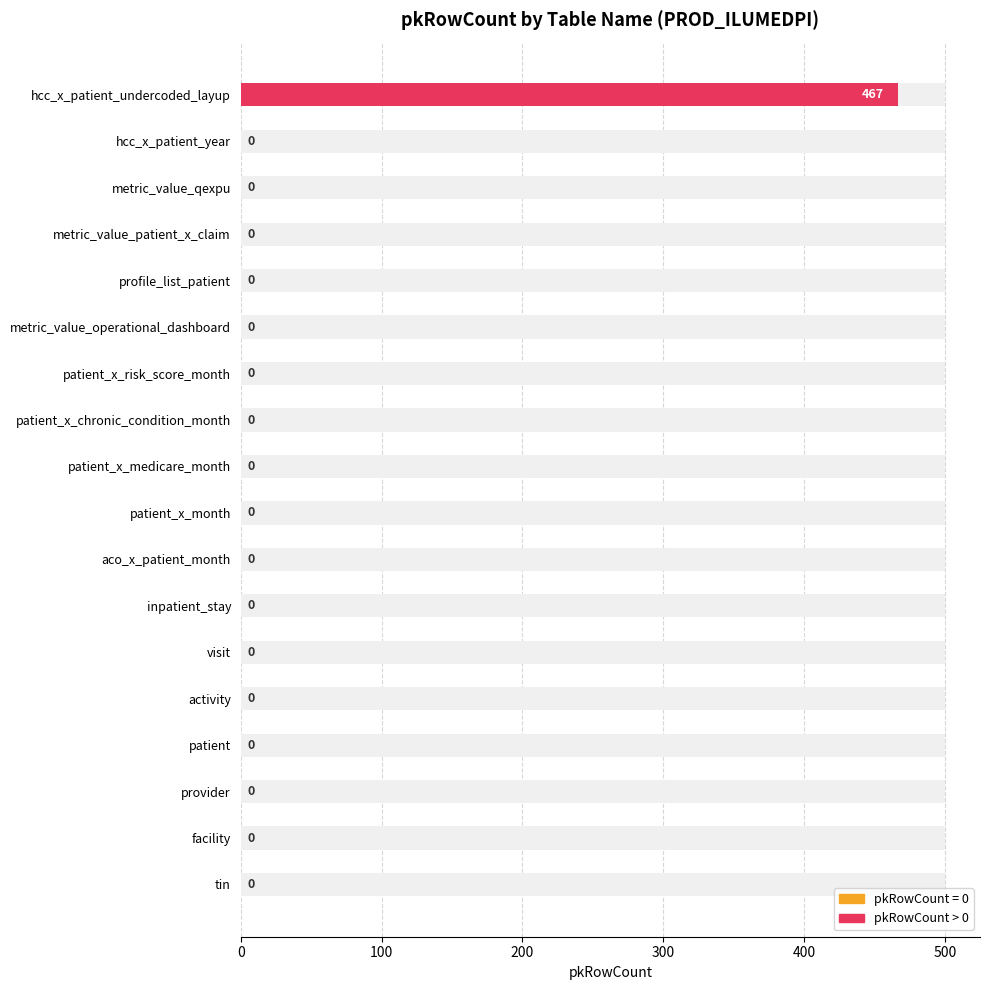

Reading left to right, transcribe all the data shown in this chart.

0	0	0	0	0	0	0	0	0	0	0	0	0	0	0	0	0	467